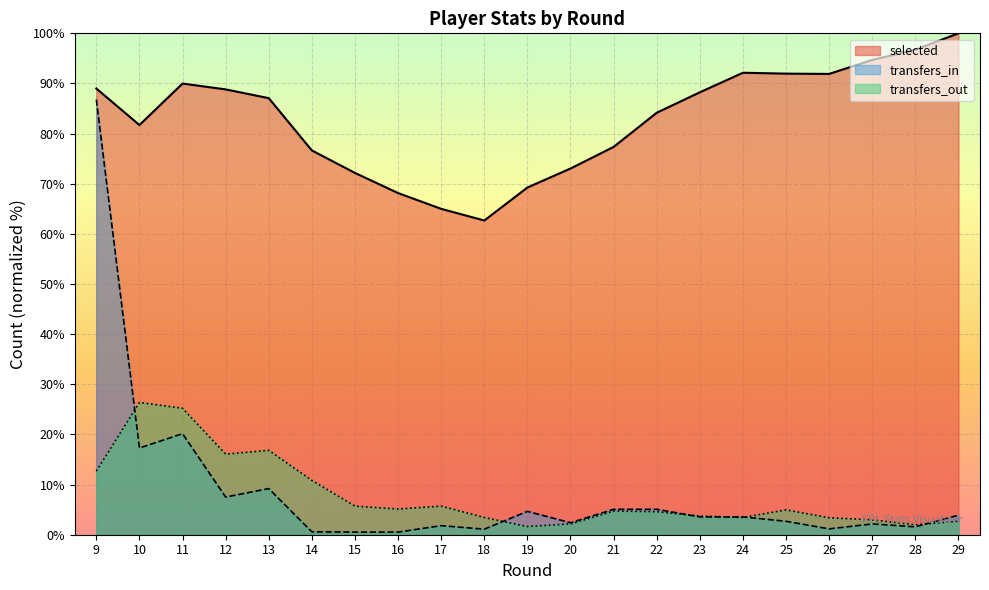

Reading left to right, transcribe all the data shown in this chart.

selected: 9=89.0	10=81.7	11=90.0	12=88.8	13=87.1	14=76.6	15=72.2	16=68.1	17=65.0	18=62.7	19=69.2	20=73.0	21=77.3	22=84.2	23=88.2	24=92.1	25=92.0	26=91.9	27=94.7	28=96.7	29=100.0
transfers_in: 9=86.8	10=17.3	11=20.2	12=7.5	13=9.2	14=0.6	15=0.5	16=0.5	17=1.8	18=1.1	19=4.7	20=2.4	21=5.1	22=5.1	23=3.6	24=3.6	25=2.7	26=1.2	27=2.2	28=1.6	29=3.9
transfers_out: 9=12.7	10=26.4	11=25.2	12=16.1	13=16.8	14=10.8	15=5.7	16=5.1	17=5.7	18=3.4	19=1.6	20=2.2	21=4.7	22=4.6	23=3.7	24=3.4	25=5.0	26=3.4	27=3.0	28=2.0	29=2.7